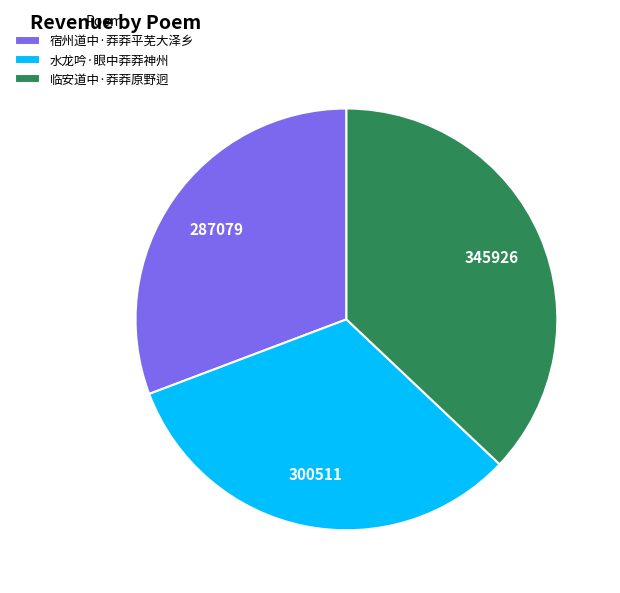

Which slice is the smallest?

宿州道中·莽莽平芜大泽乡